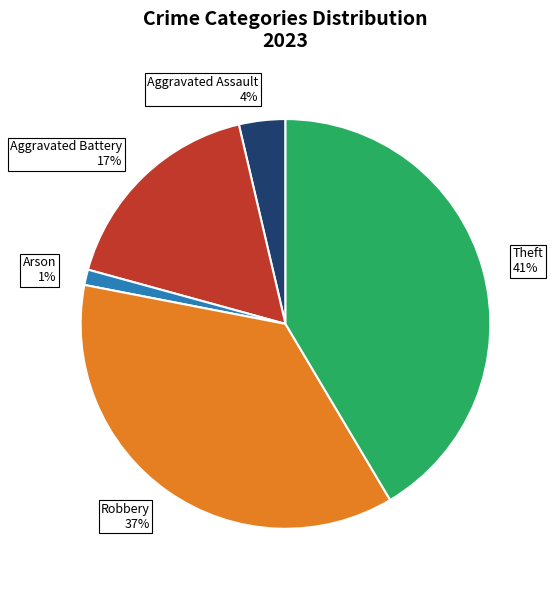

What is the smallest slice in the pie chart?

Arson 1%